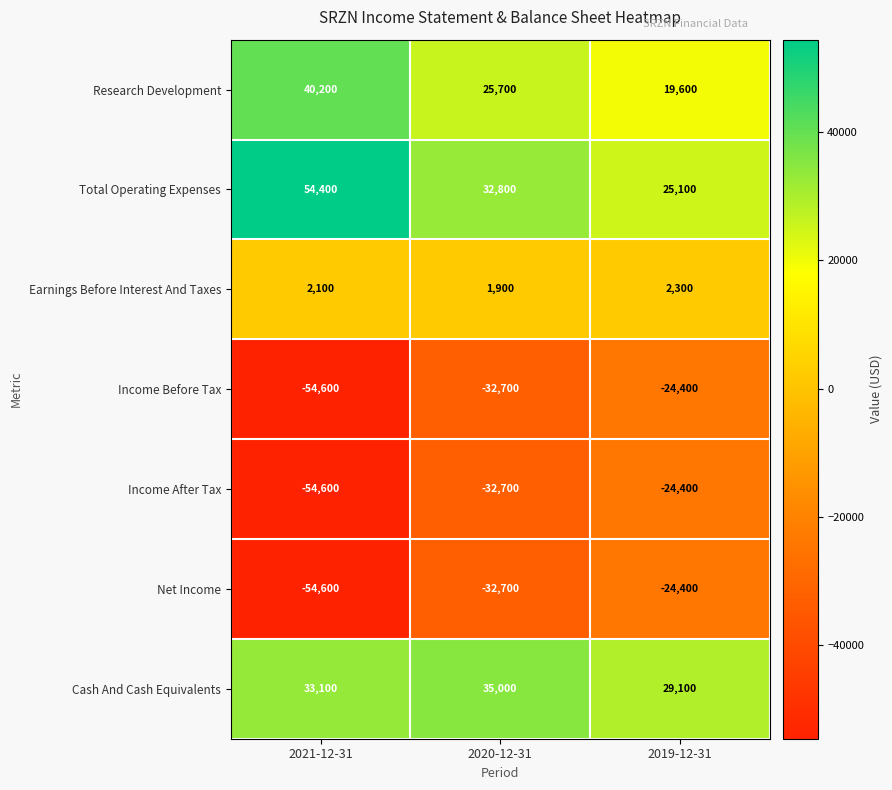

What is the minimum value shown in the chart?

-54600